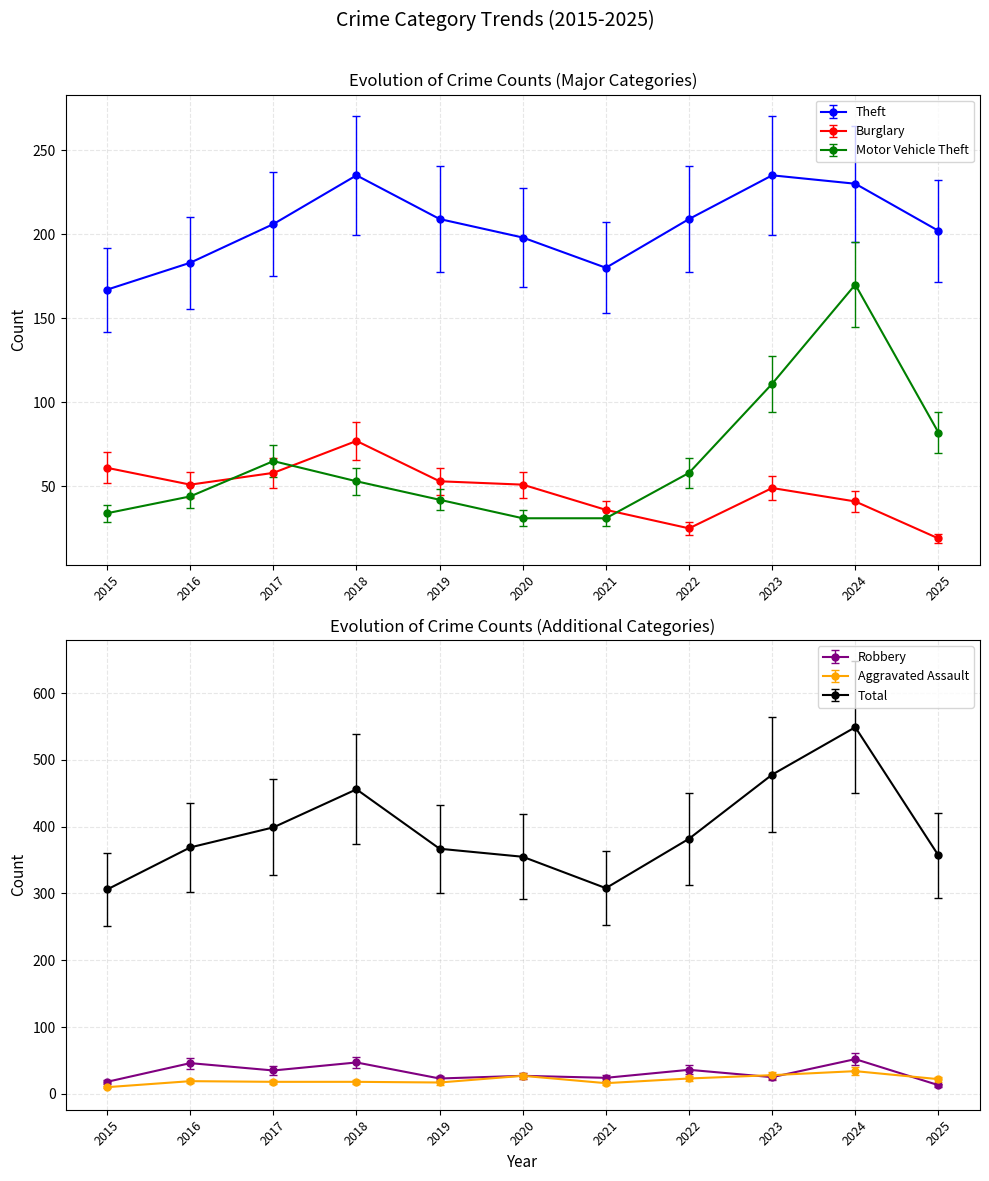

What is the difference between the second highest and second lowest values in the Theft series?

55